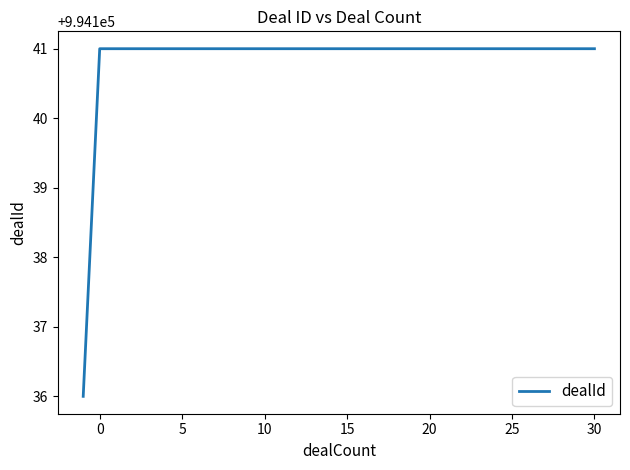

Reading left to right, list all the values displayed in this chart.

994136	994141	994141	994141	994141